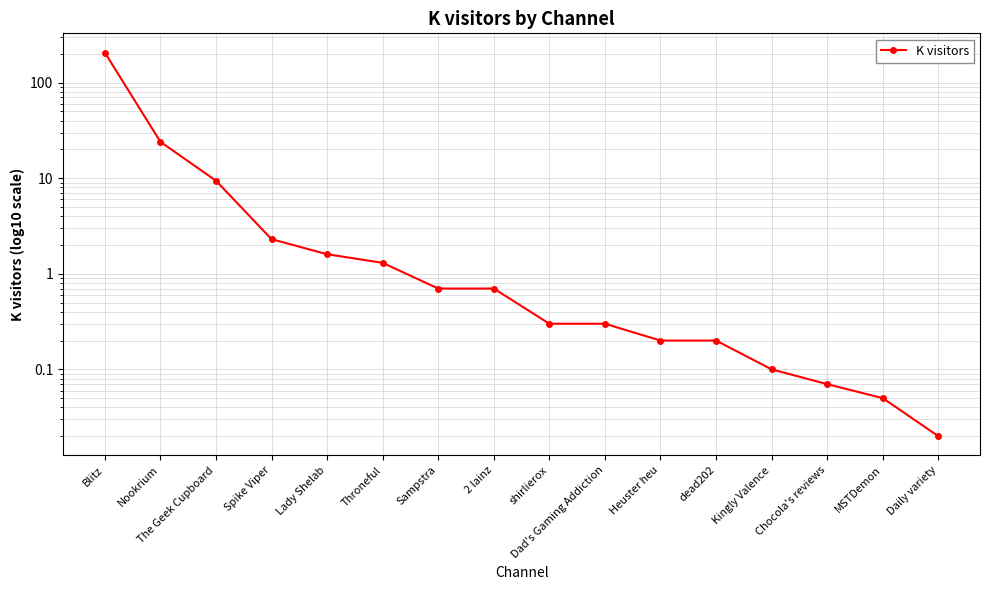

At which category does the chart reach its minimum across all series?

Daily variety